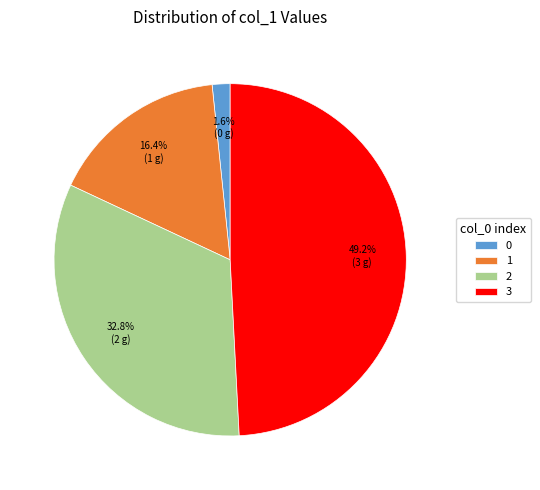

Rank the categories by value from lowest to highest.

0, 1, 2, 3